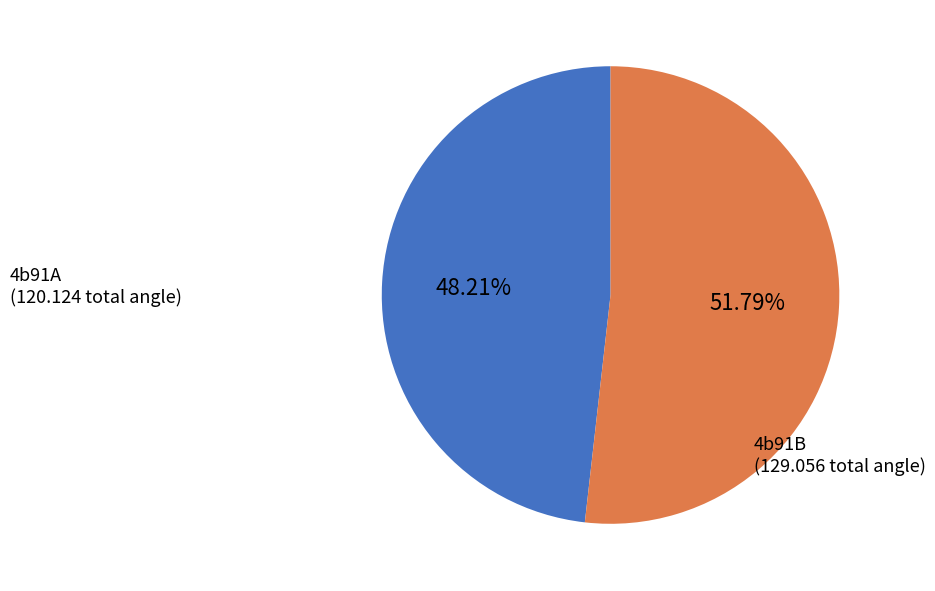

To the nearest percent, what is the average slice percentage?

50%